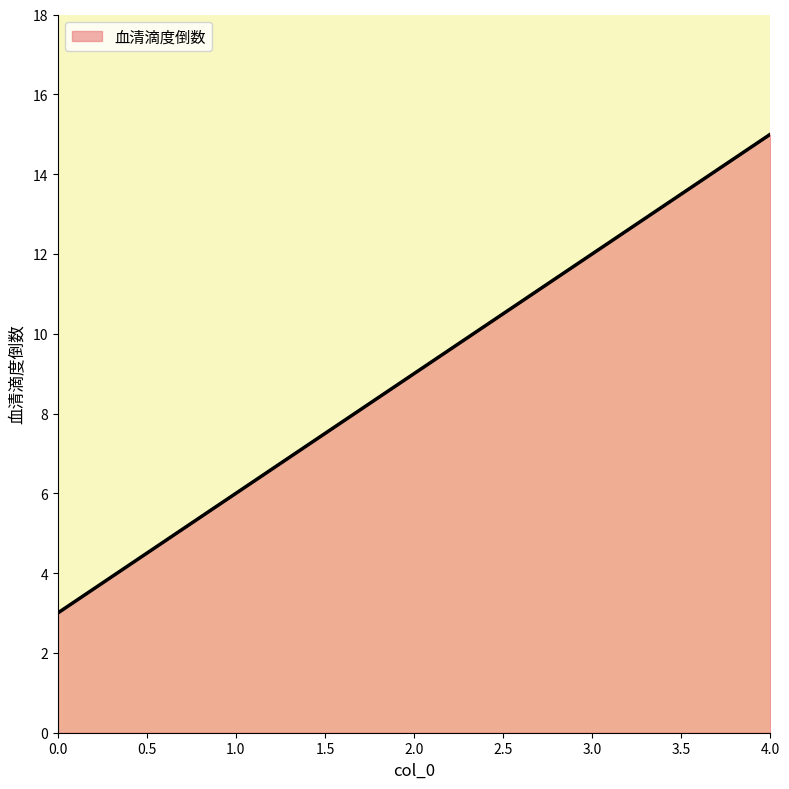

The chart shows a value of 20 at 3.0. True or false?

False